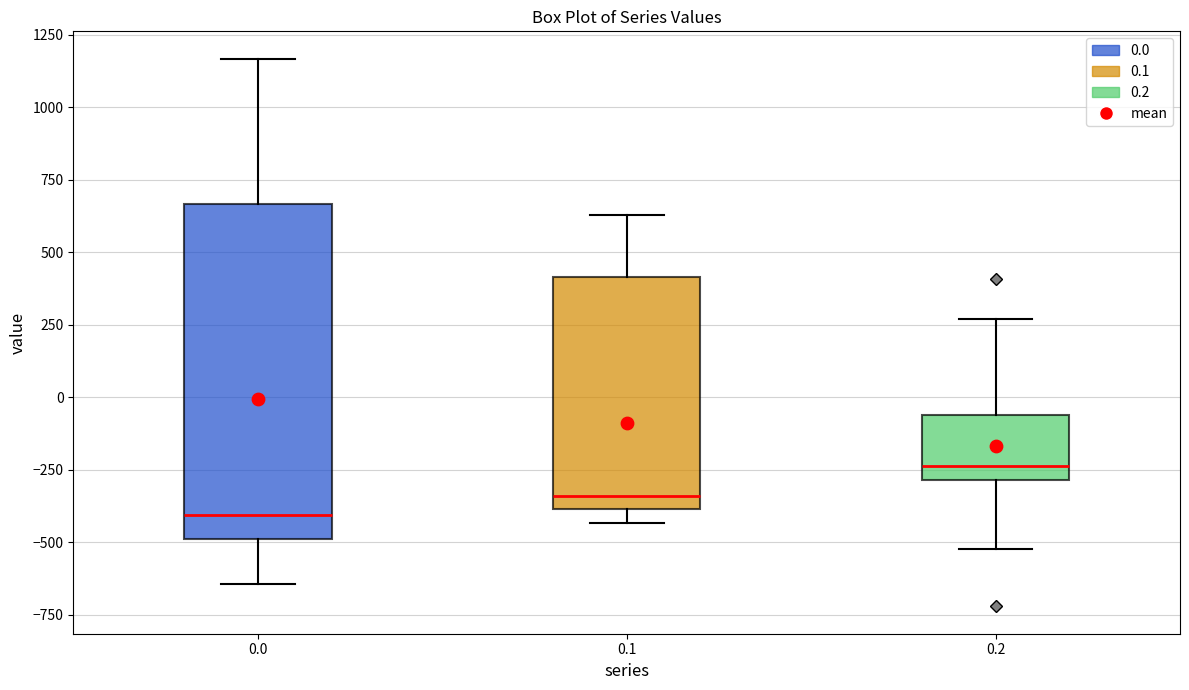

Reading left to right, transcribe this box plot: for each box, give where its median line is, the range the box spans, and where its two whiskers end, as read against the y-axis. The values are not printed on the chart, so give them approximately, as read against the axis.

0.0: median -400, box -500 to 650, whiskers -650 to 1150
0.1: median -350, box -400 to 400, whiskers -450 to 650
0.2: median -250, box -300 to -50, whiskers -500 to 250